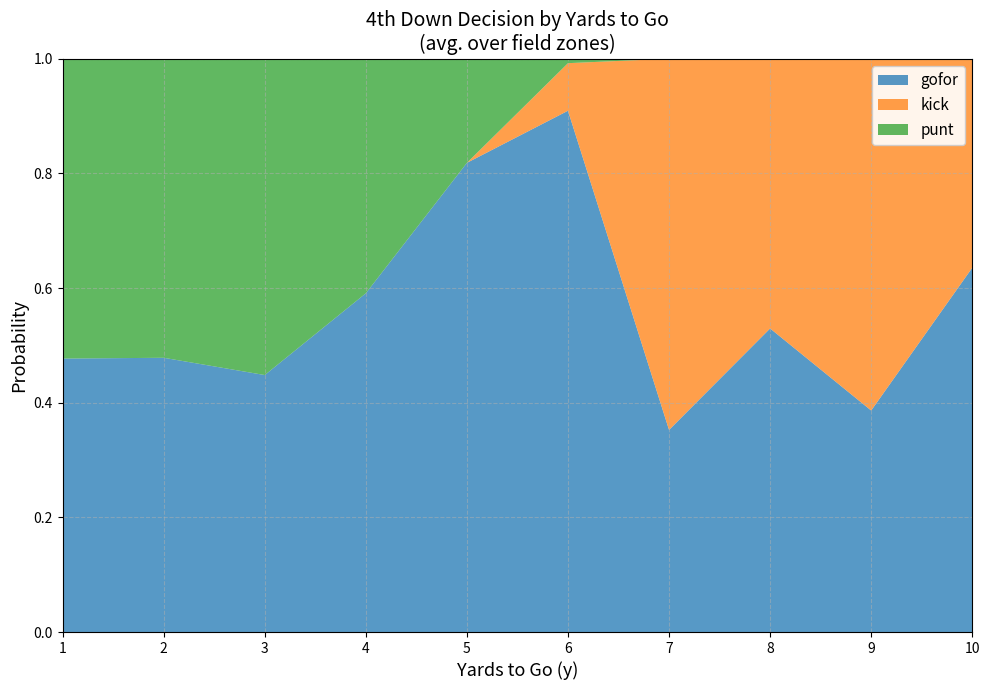

True or false: gofor has a value of 1.3 at 6.

False